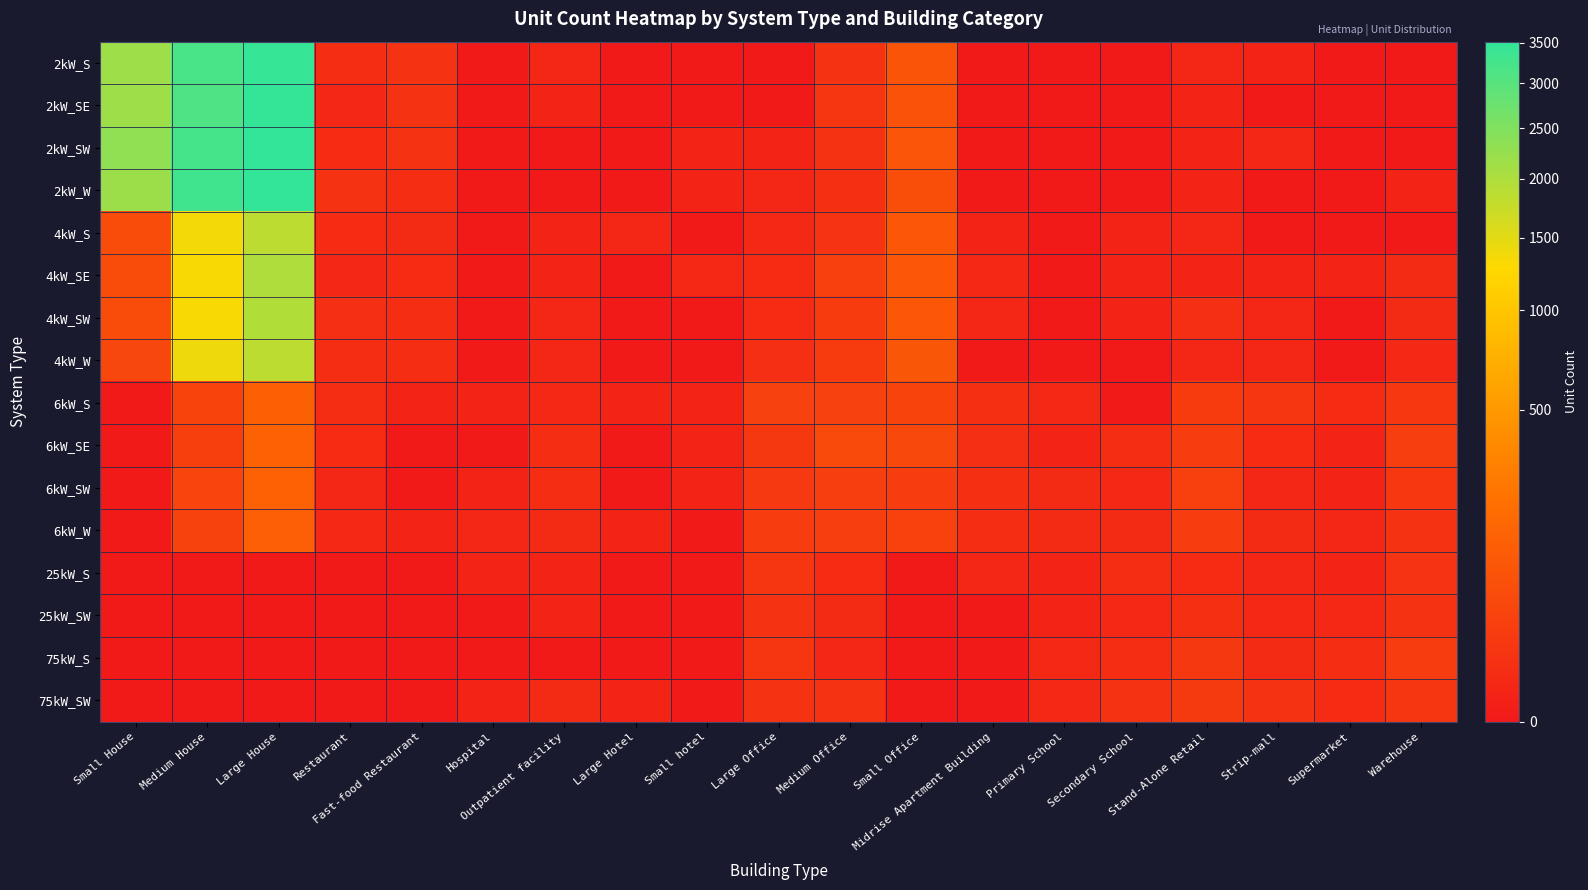

Which series changed the most between Large House and Medium Office?

2kW_SW